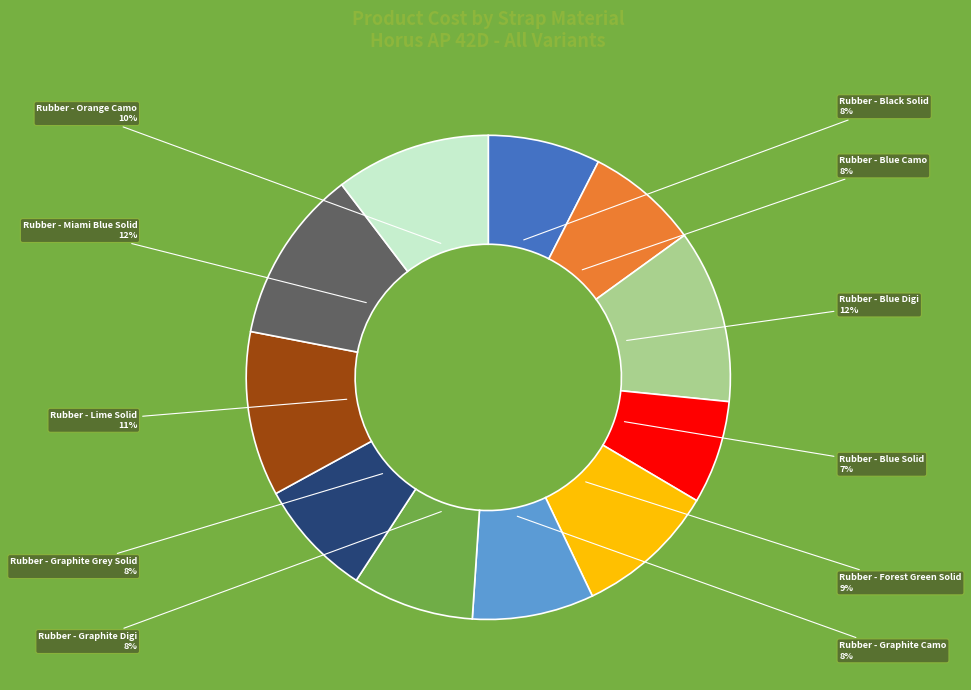

Is the sum of Rubber - Lime Solid and Rubber - Black Solid greater than half?

No